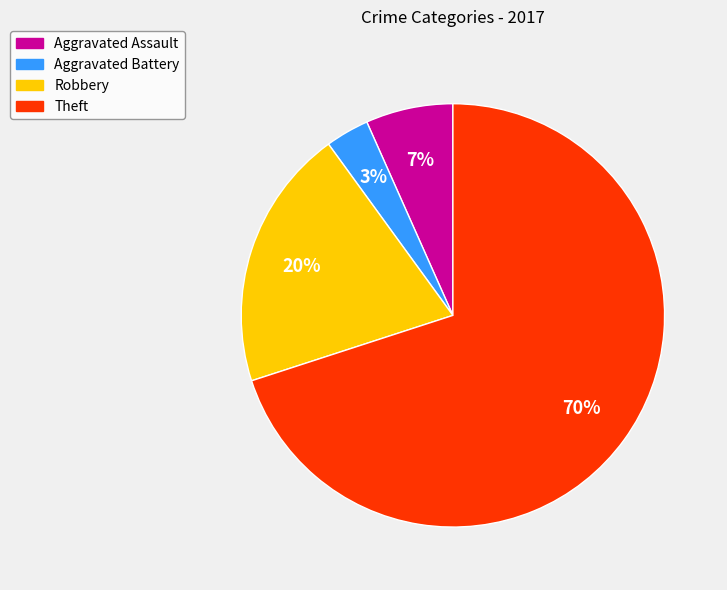

To the nearest percent, what portion does Aggravated Battery represent?

3%